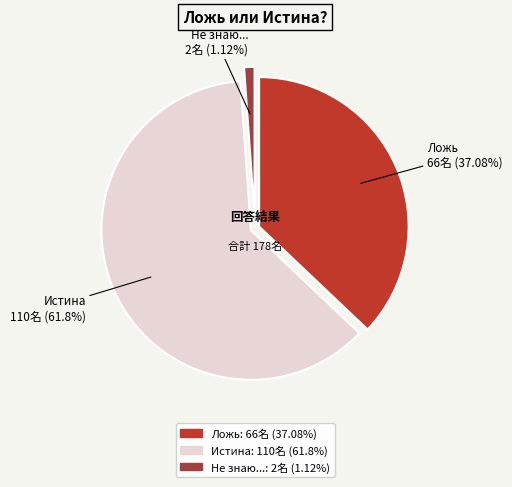

True or false: Истина accounts for 49% of the total.

False